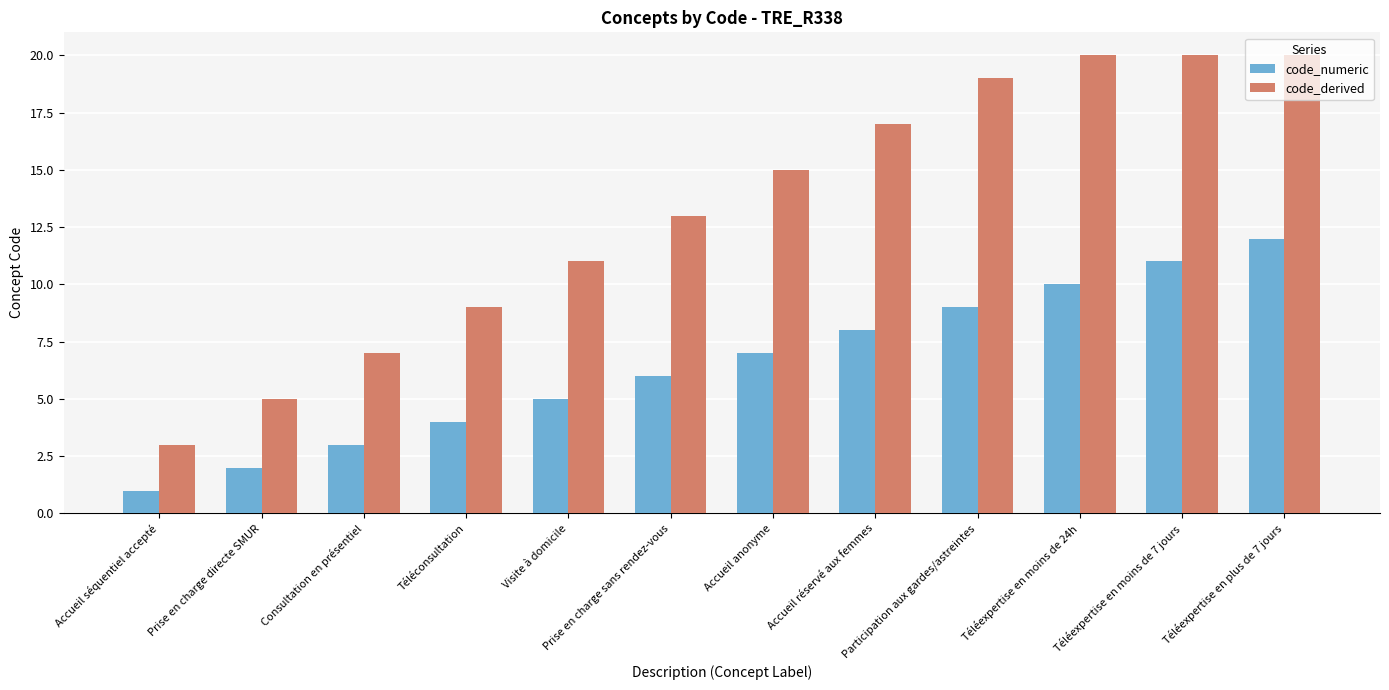

Which series has the largest range (max minus min)?

code_derived